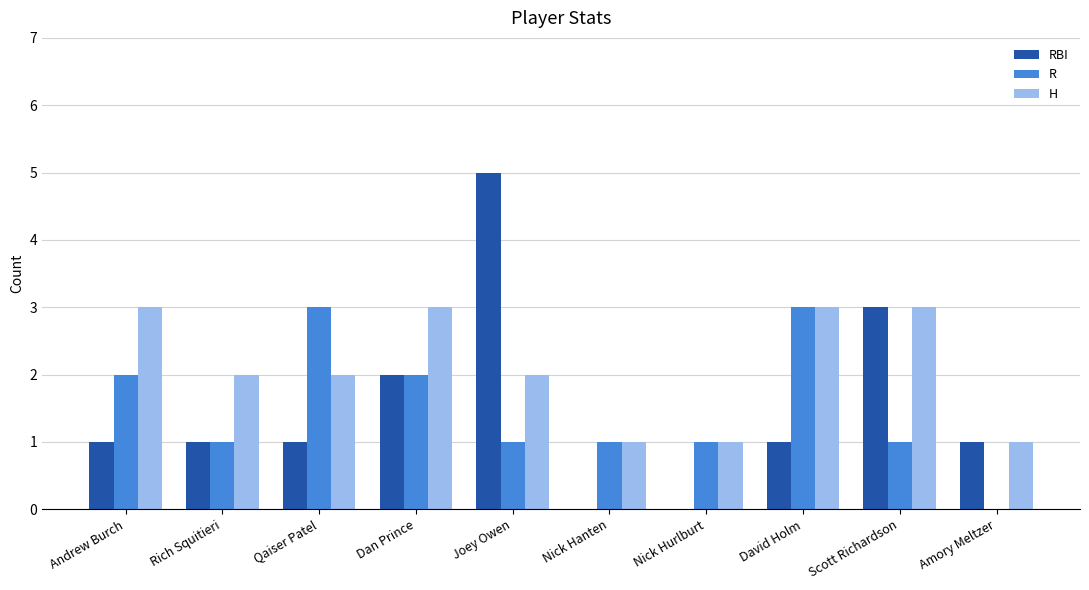

How many values in R are above zero?

9